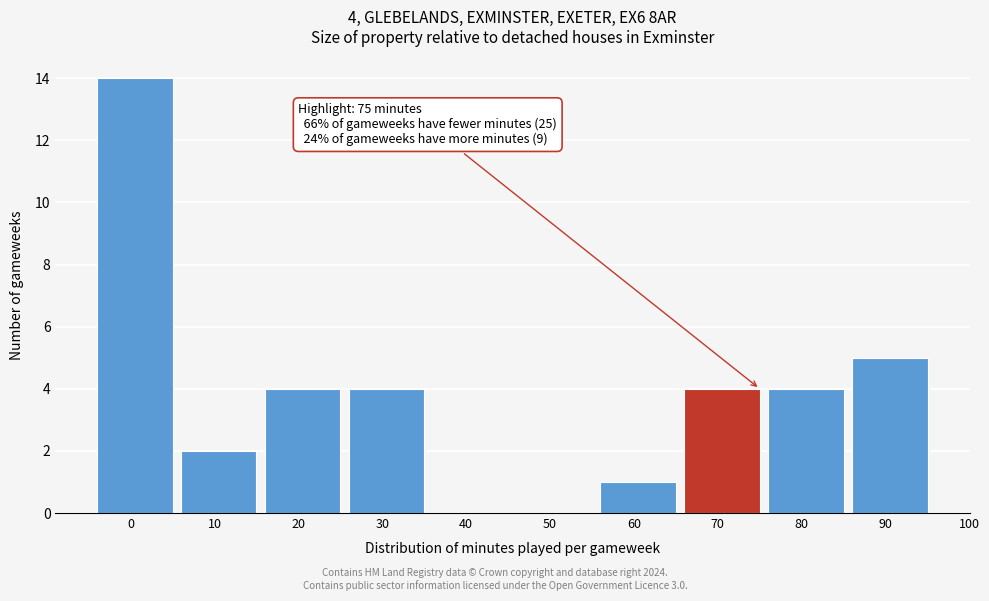

Reading left to right, extract all data points from this chart.

0=14	10=2	20=4	30=4	40=0	50=0	60=1	70=4	80=4	90=5